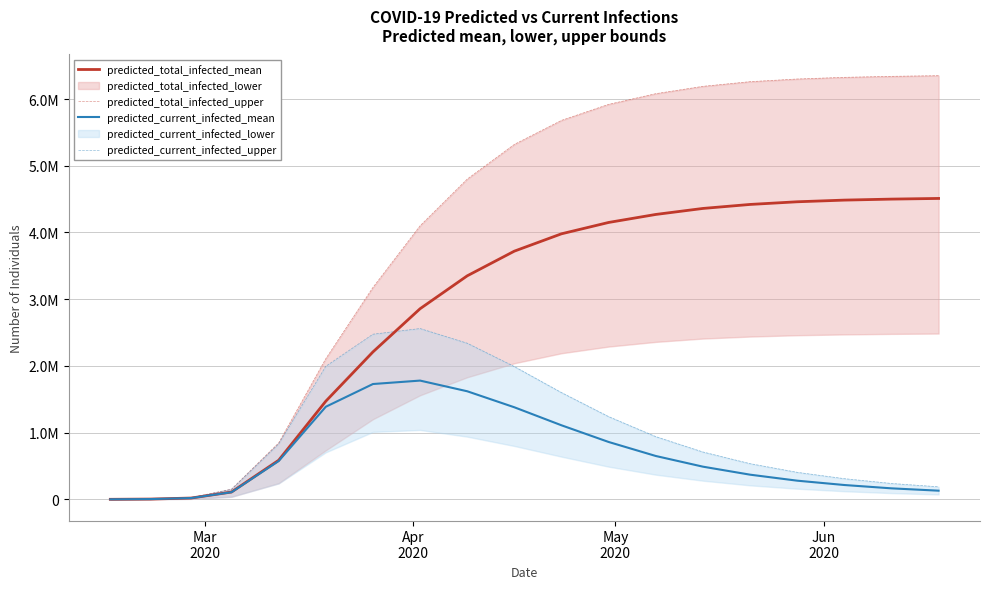

What is the minimum value for predicted_current_infected_upper?

750